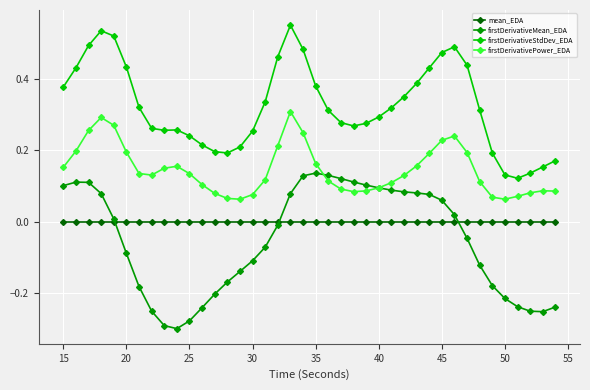

True or false: firstDerivativePower_EDA and mean_EDA cross at least once.

False